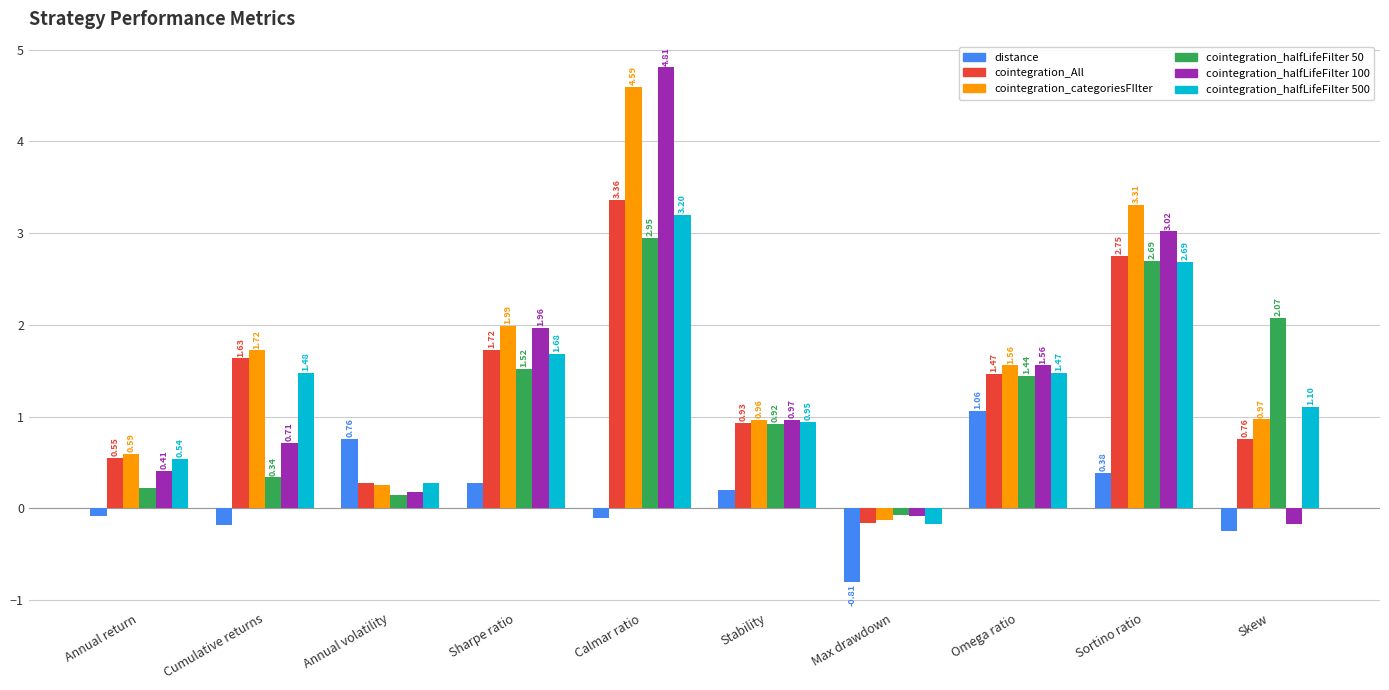

At which category does the chart reach its minimum across all series?

Max drawdown